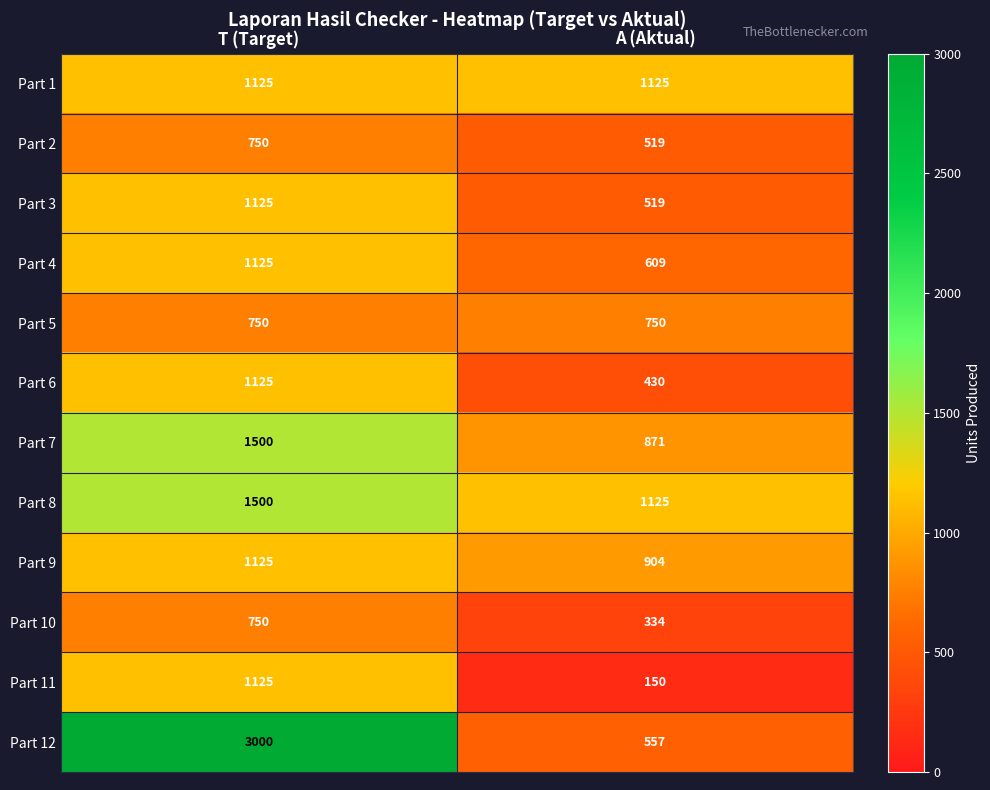

What is the difference between the maximum and minimum values in the Part 11 series?

975